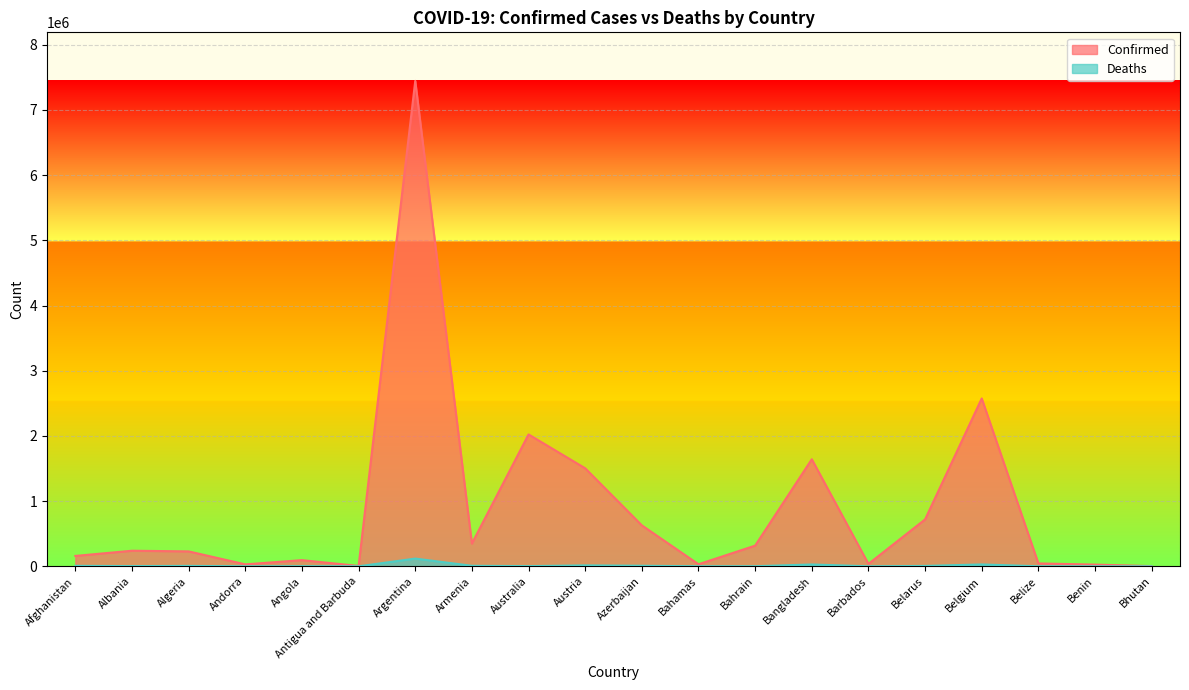

True or false: Confirmed and Deaths cross at least once.

False